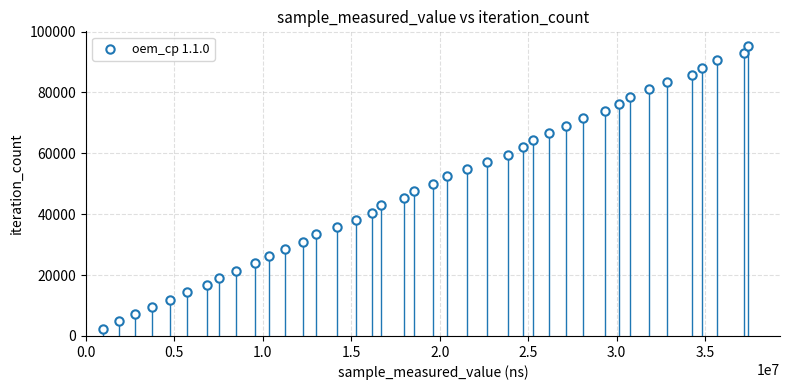

What is the range of Y values (max minus min)?

92937